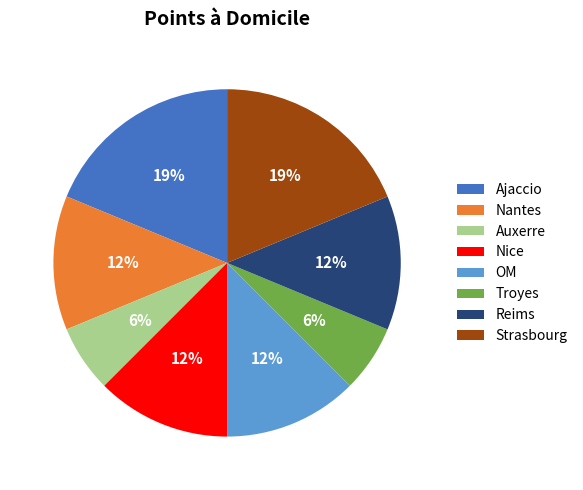

To the nearest percent, what is the average slice percentage?

12%